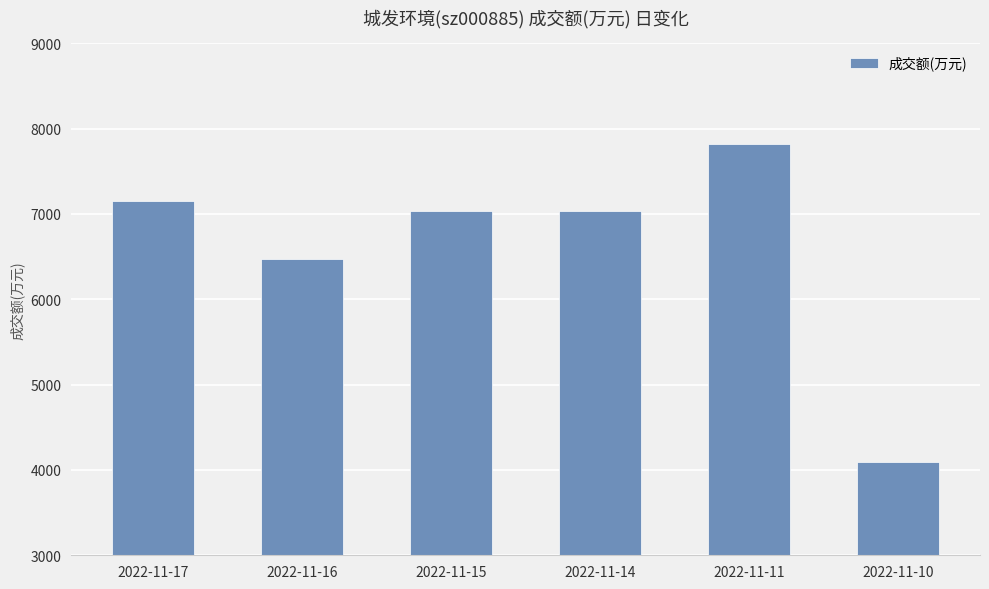

The value at 2022-11-14 is 2674. True or false?

False